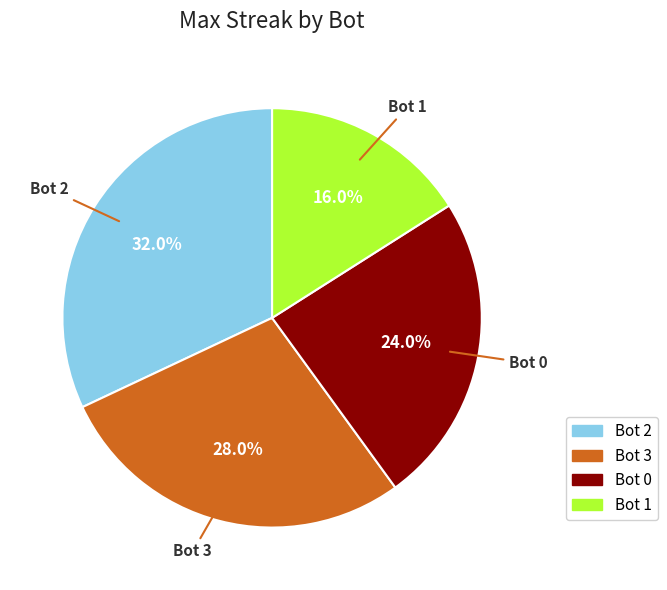

Is there a majority slice in this chart?

No